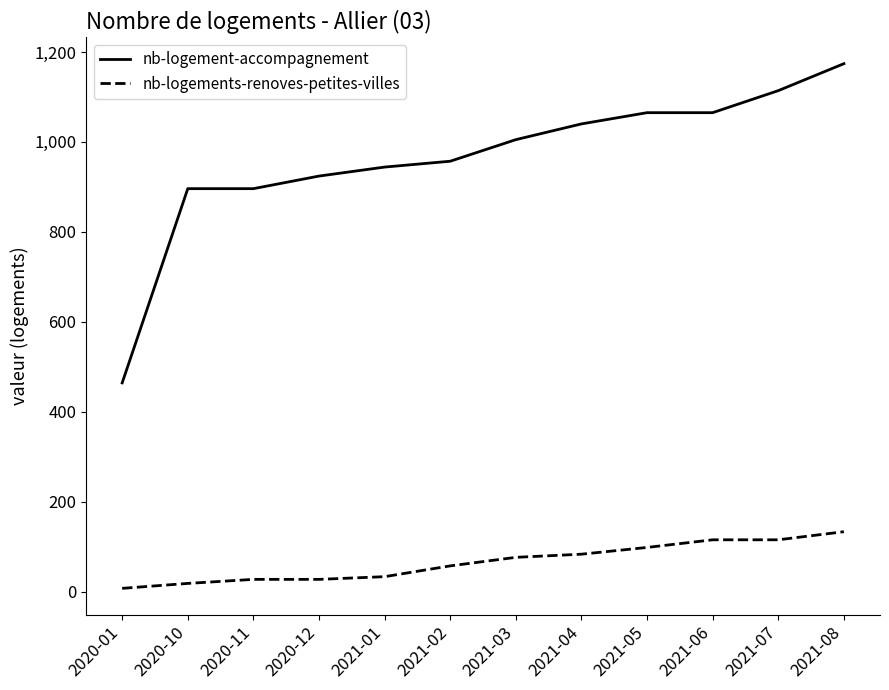

What is the difference between the maximum and minimum values in the nb-logements-renoves-petites-villes series?

126